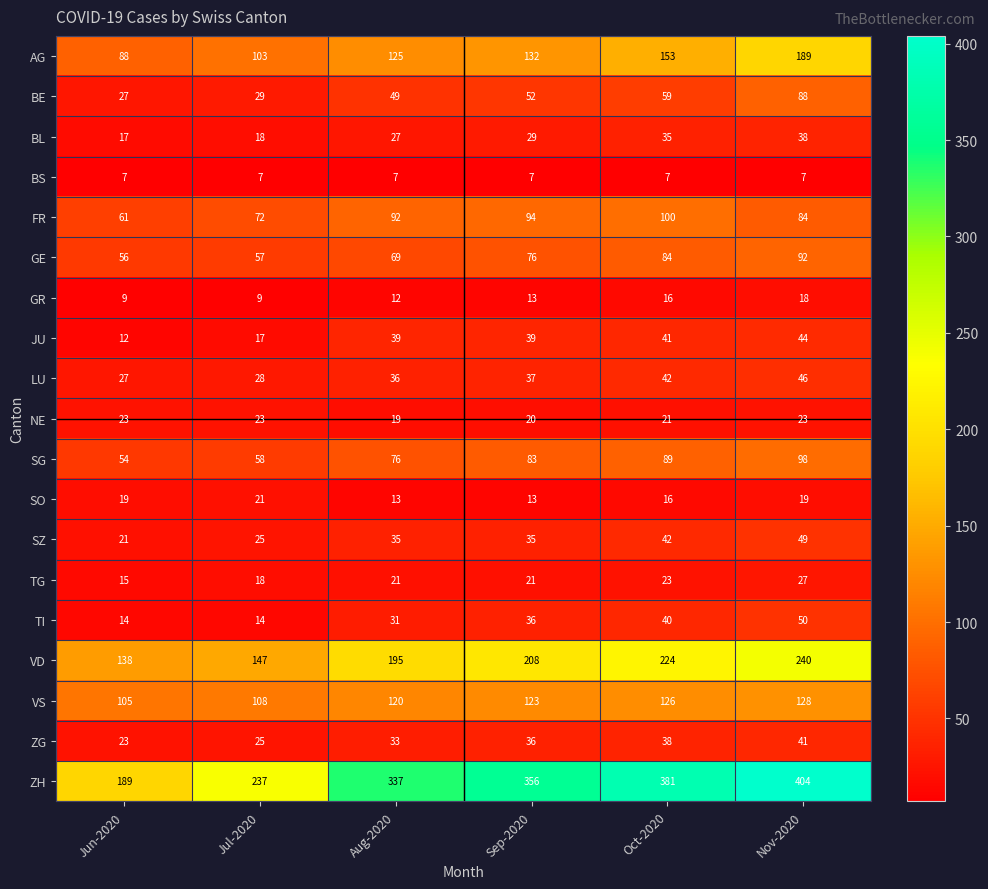

List the labels in order of ZG value, largest first.

Nov-2020, Oct-2020, Sep-2020, Aug-2020, Jul-2020, Jun-2020